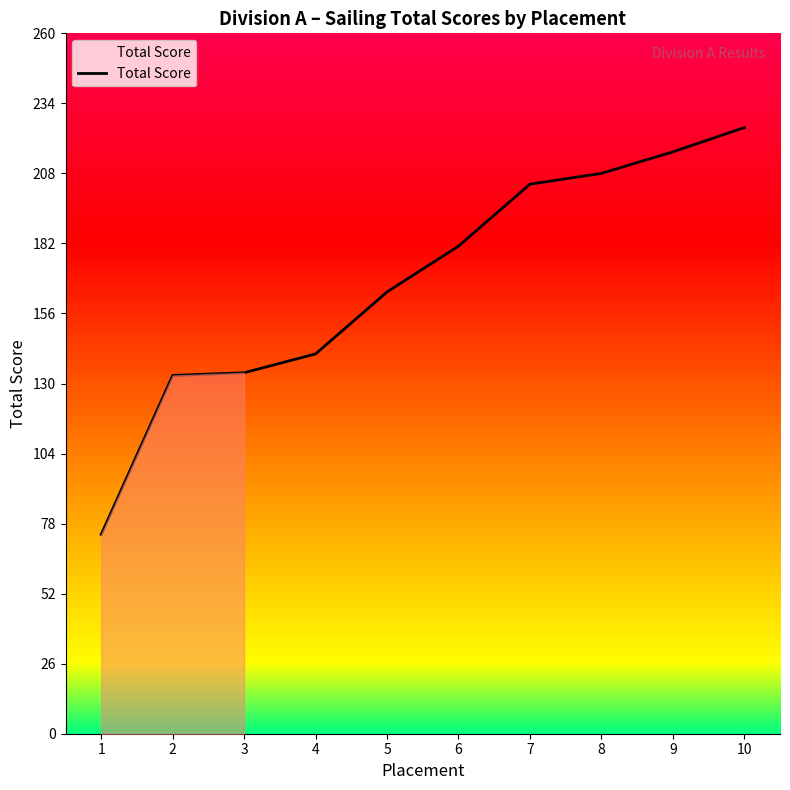

True or false: the data shows 292 at 5.

False